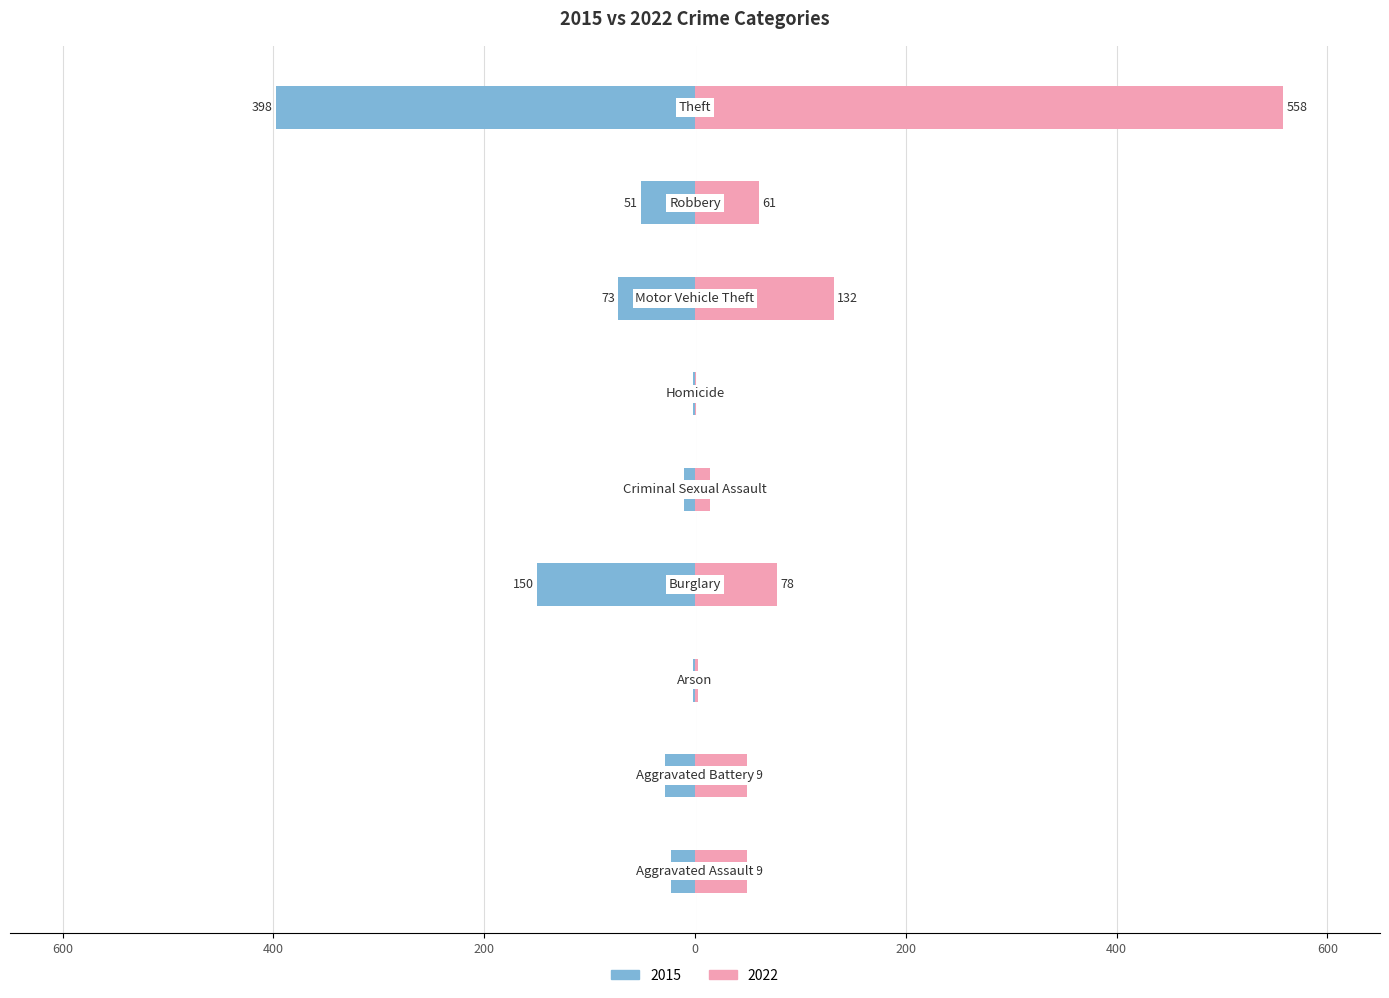

Where does the 2022 series first go above 49?

Burglary